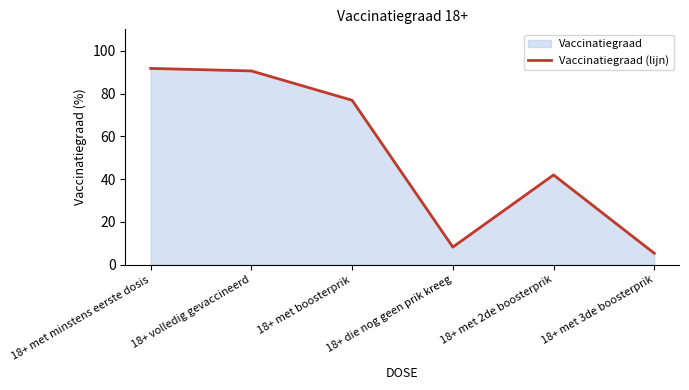

Where does the data first go above 76?

18+ met minstens eerste dosis